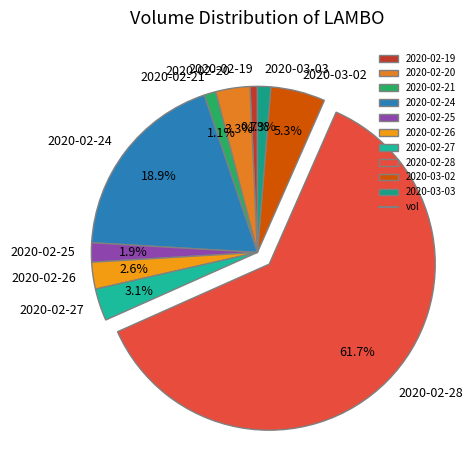

Which slice is the largest?

2020-02-28